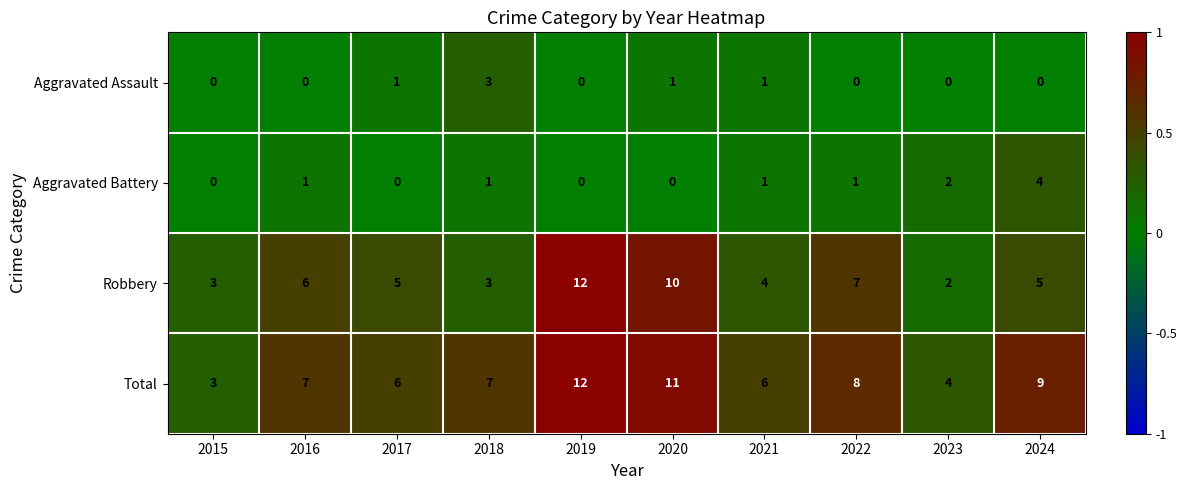

The value of Aggravated Battery at 2016 is 1. True or false?

True